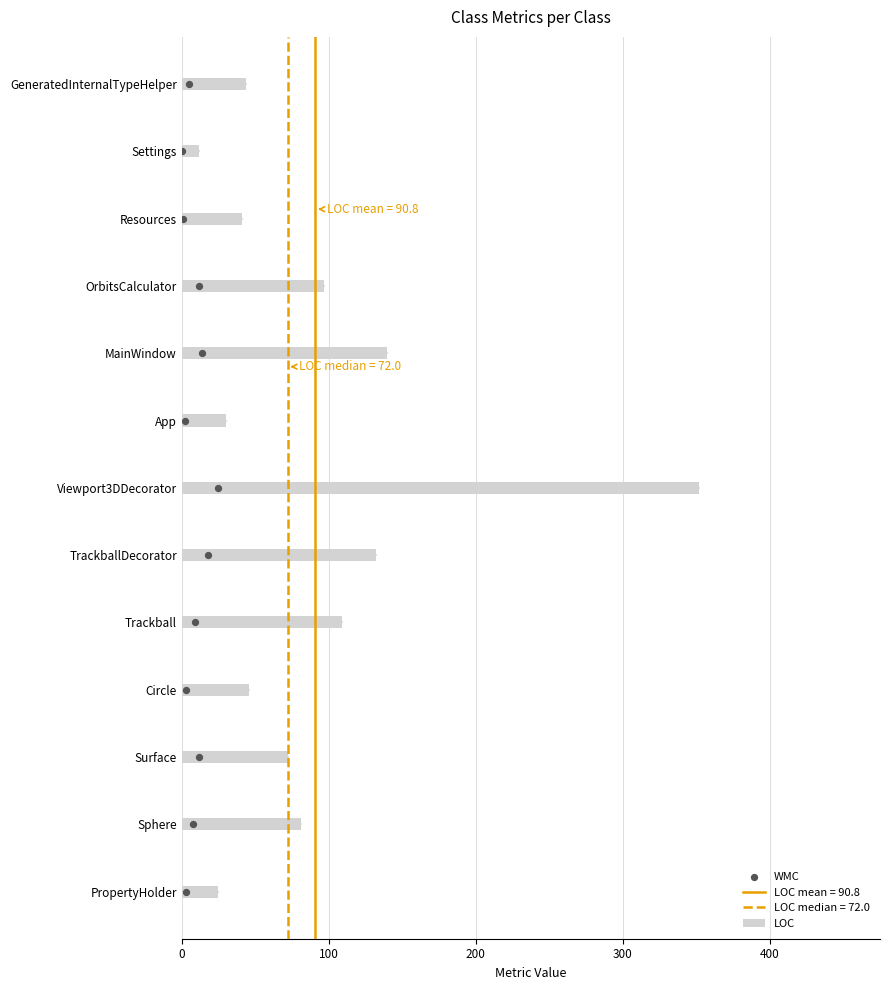

Which series has the largest total across all categories?

LOC